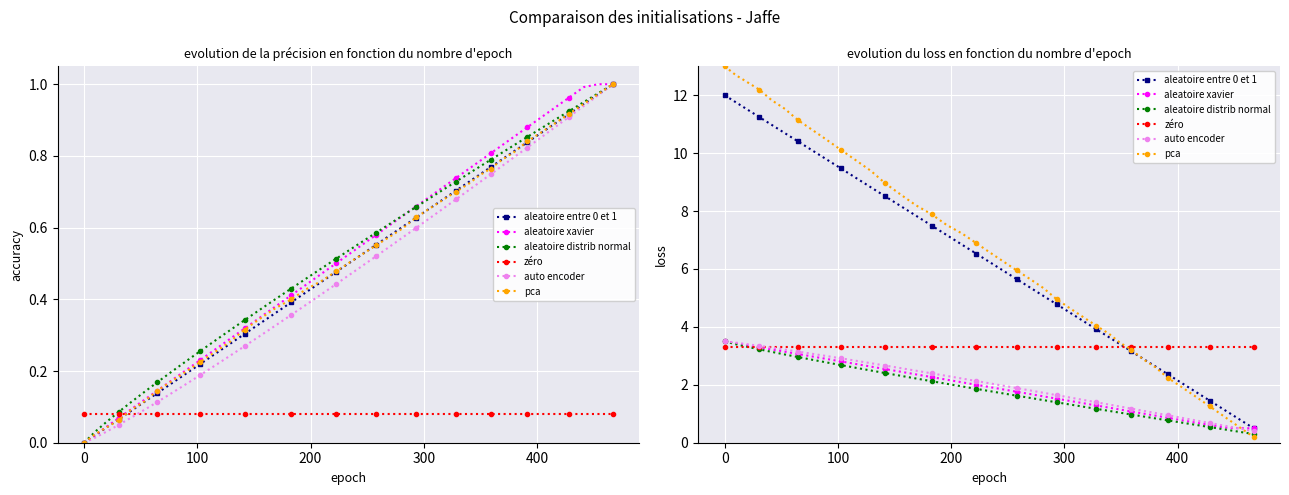

Which series has the widest spread of values?

pca